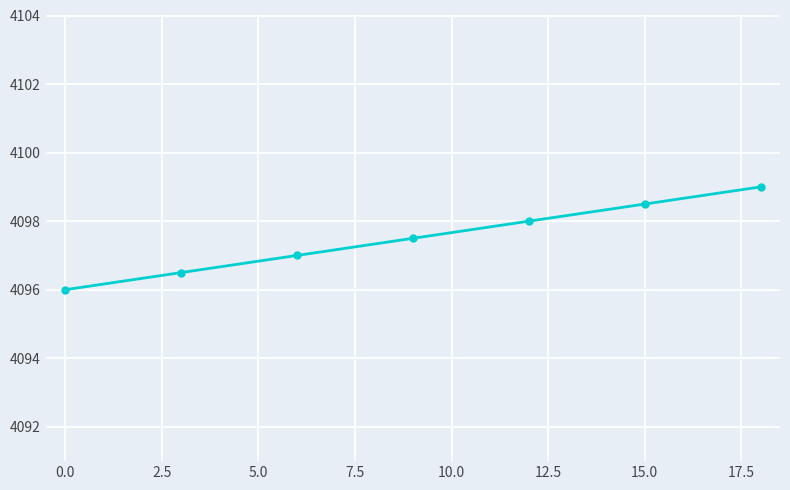

True or false: there are more than 2 points higher than both neighbors.

False